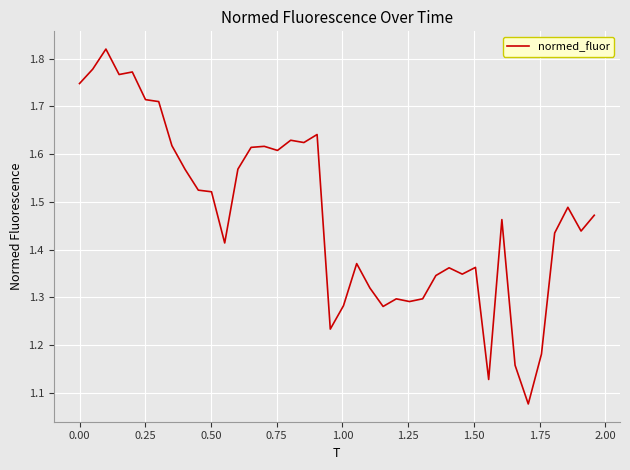

How many categories are shown in the chart?

40